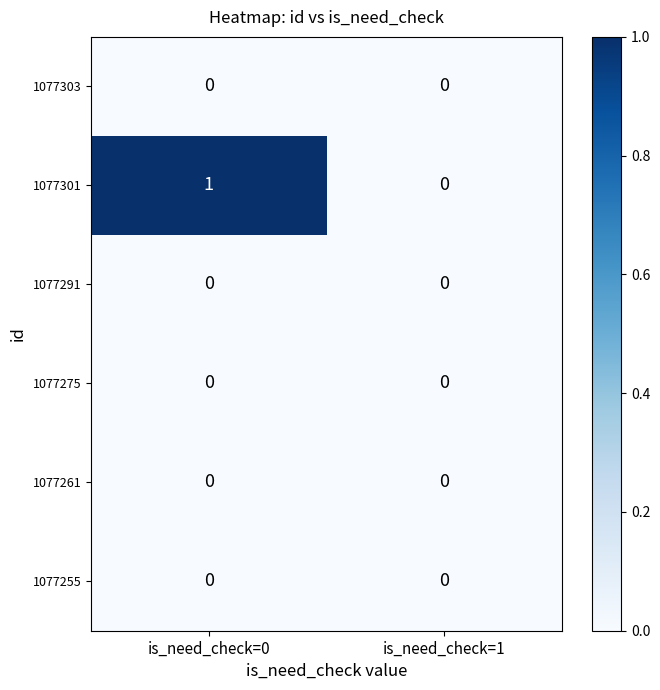

Which category has the highest value across all series?

is_need_check=0